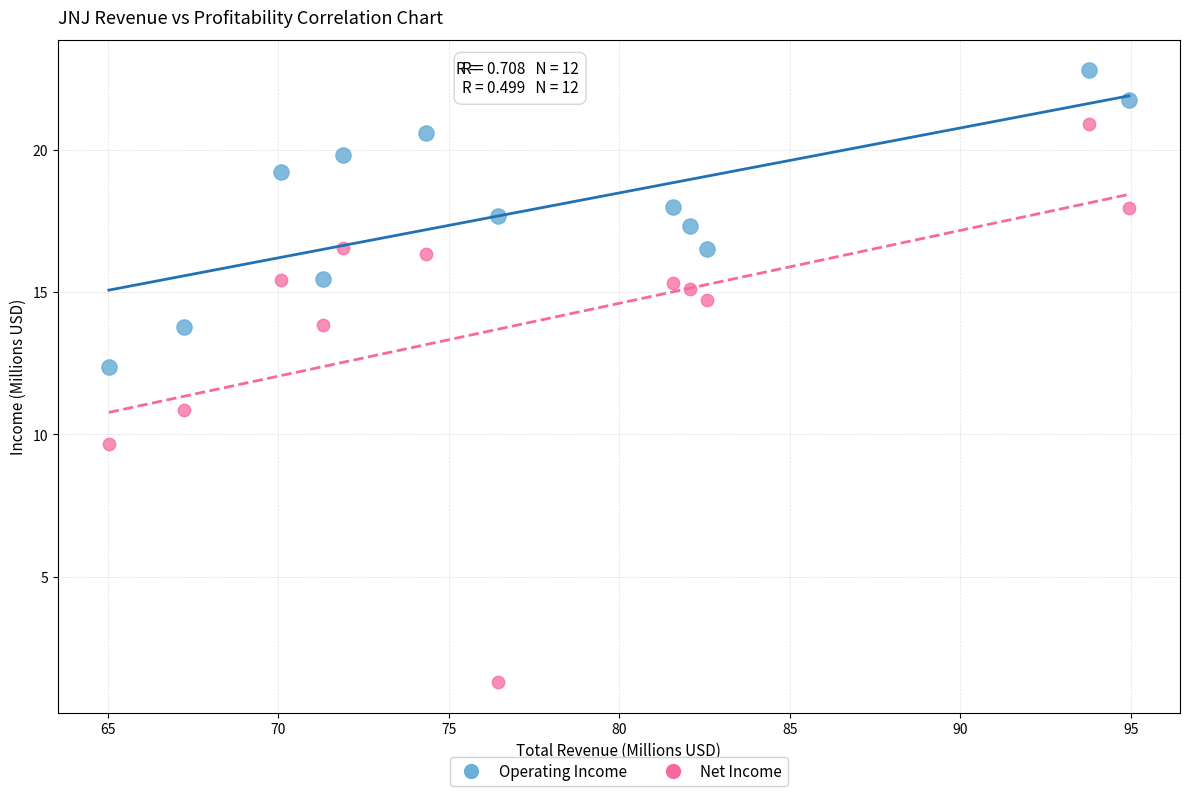

Which series contains the lowest Y value?

Net Income